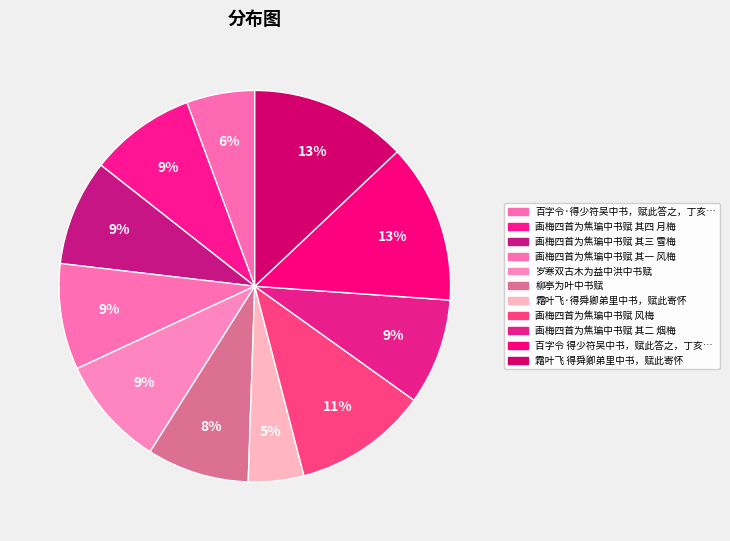

How many slices are in this pie chart?

11